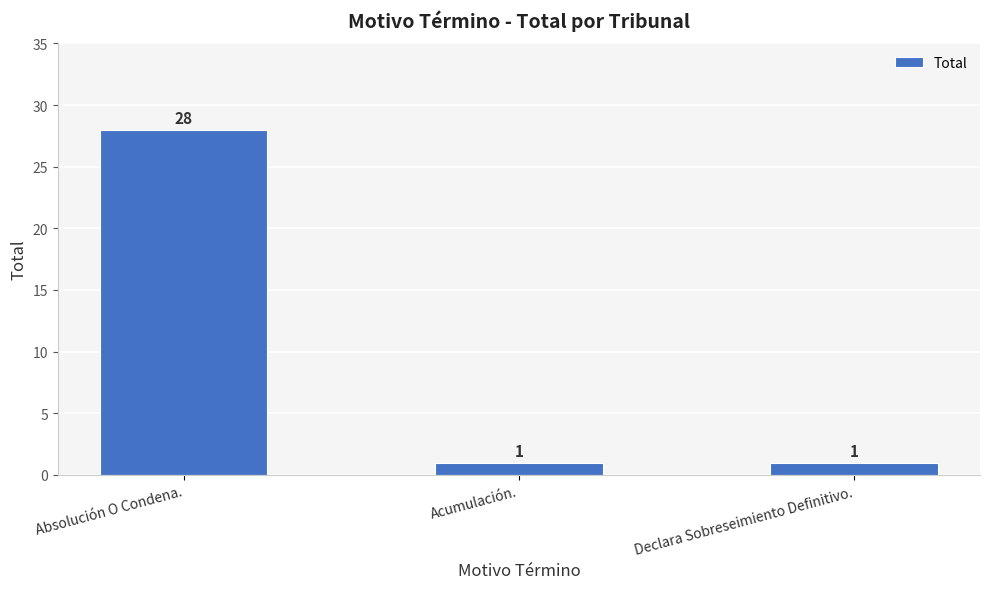

How many bars are there in total?

3